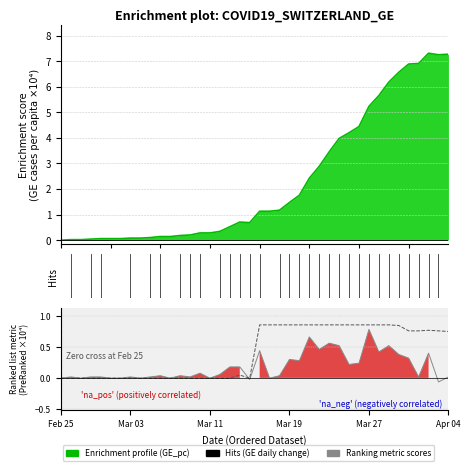

How many lines are shown in the chart?

4